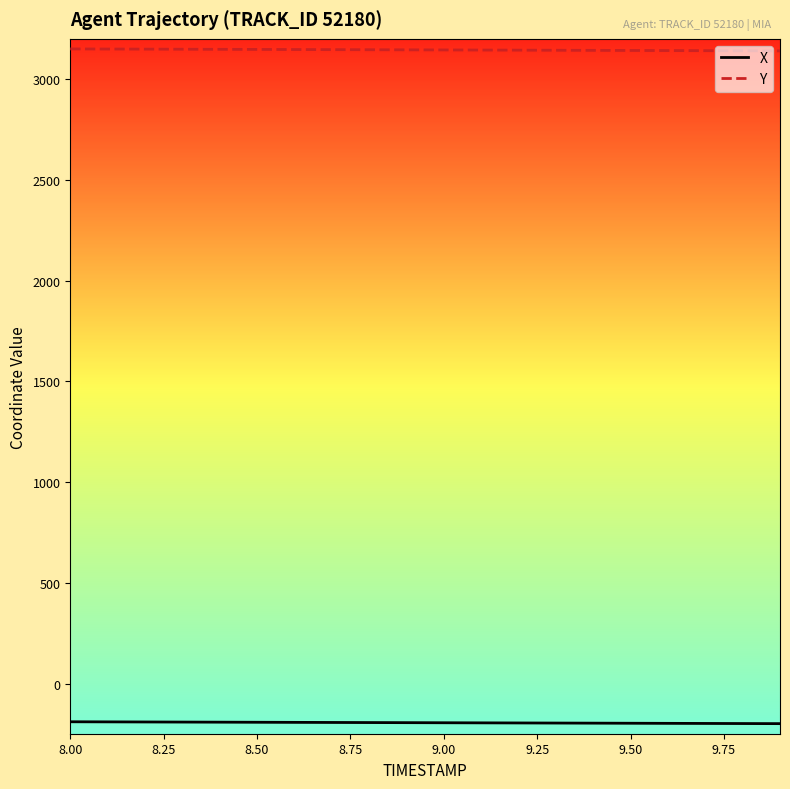

How many values in the X series exceed -193?

9